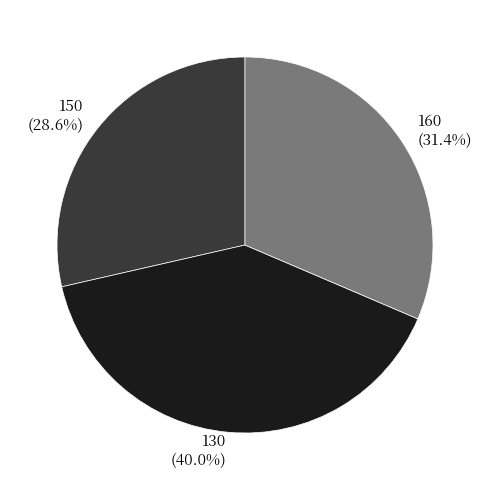

To the nearest percent, what is the difference between the largest and smallest slice percentages?

11%